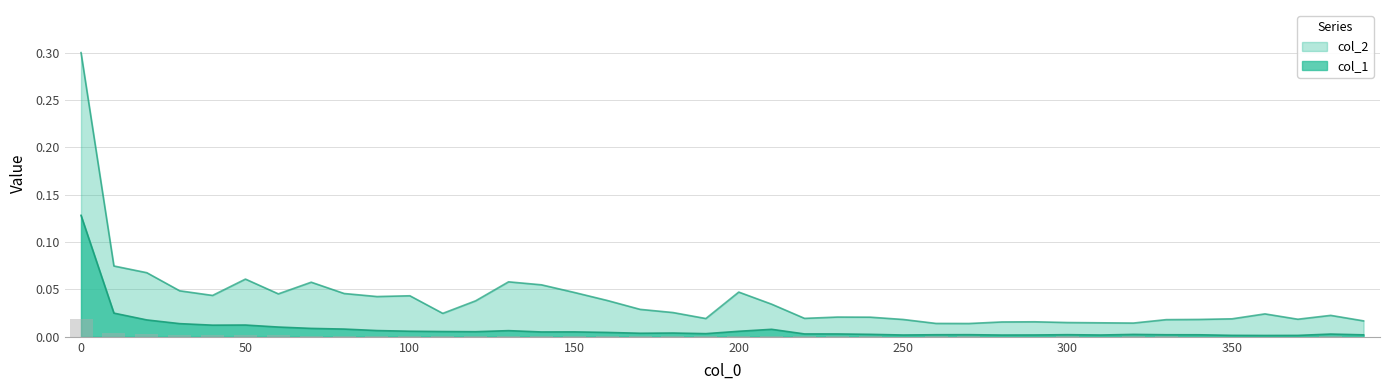

Does the chart contain any negative values?

No